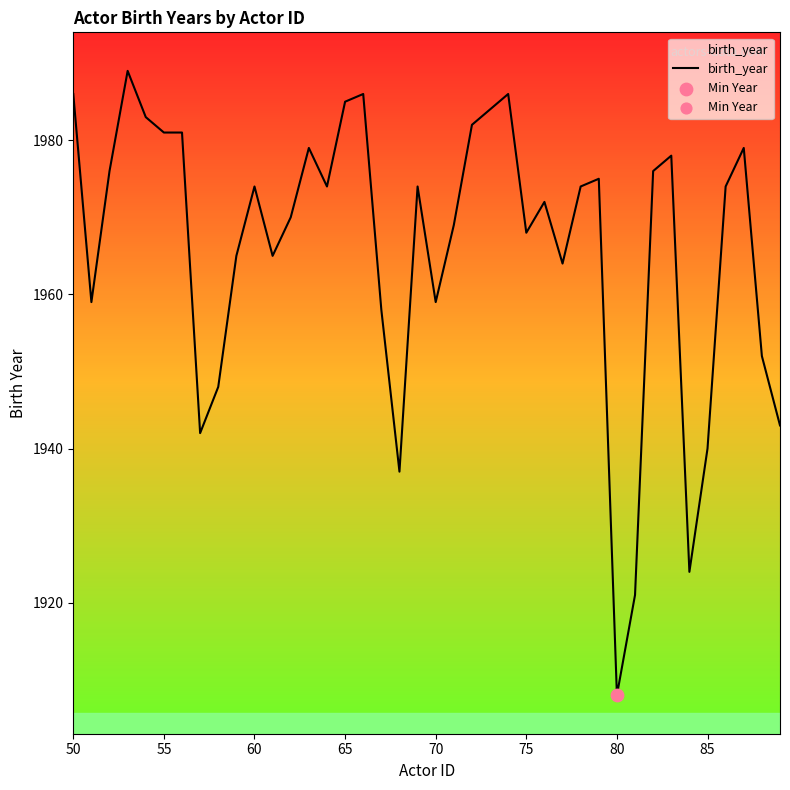

What is the smallest value displayed?

1908